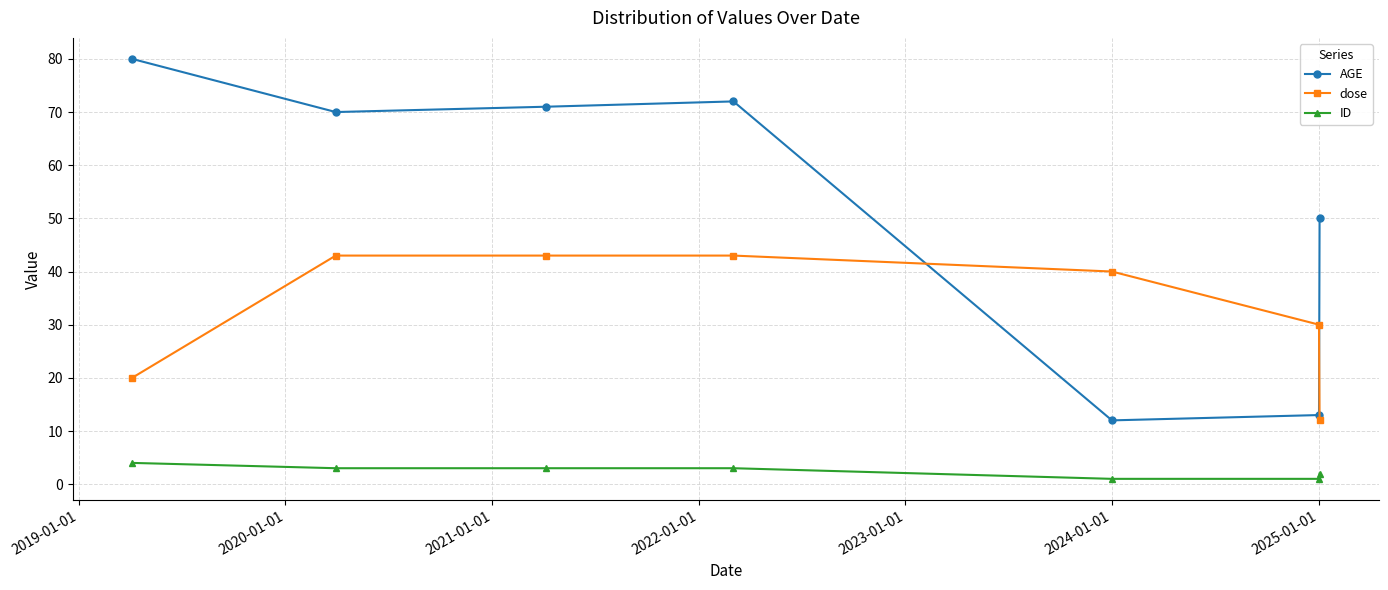

Which series has the largest total across all categories?

AGE